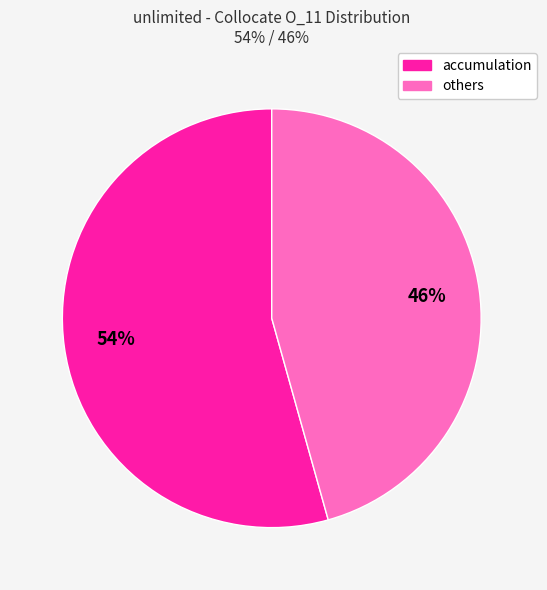

Does any single category account for the majority?

Yes